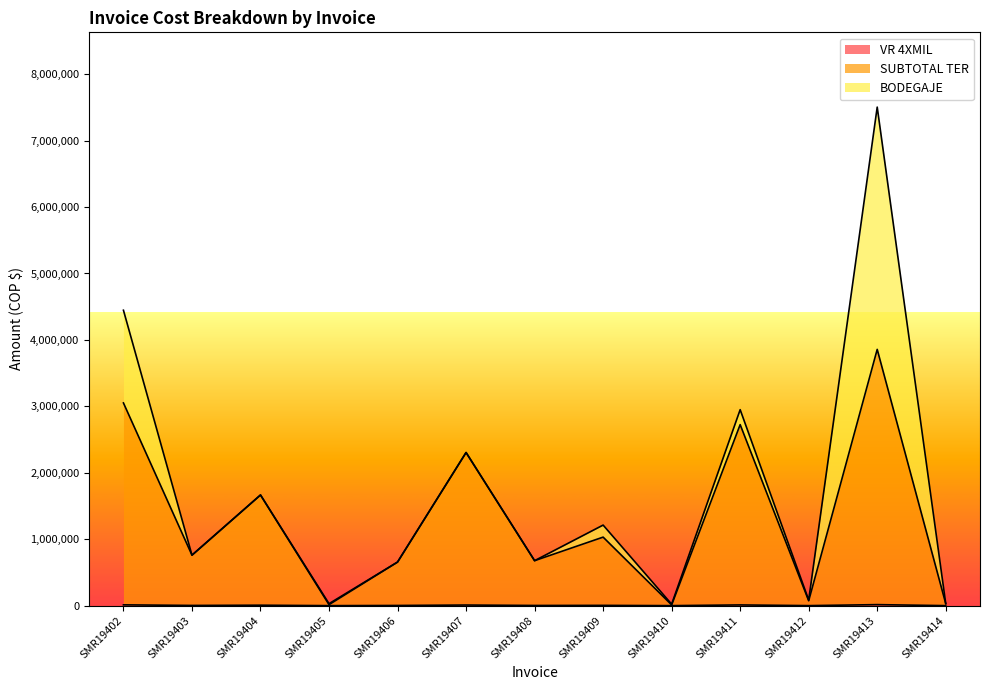

At which category is the sum across all series the highest?

SMR19413